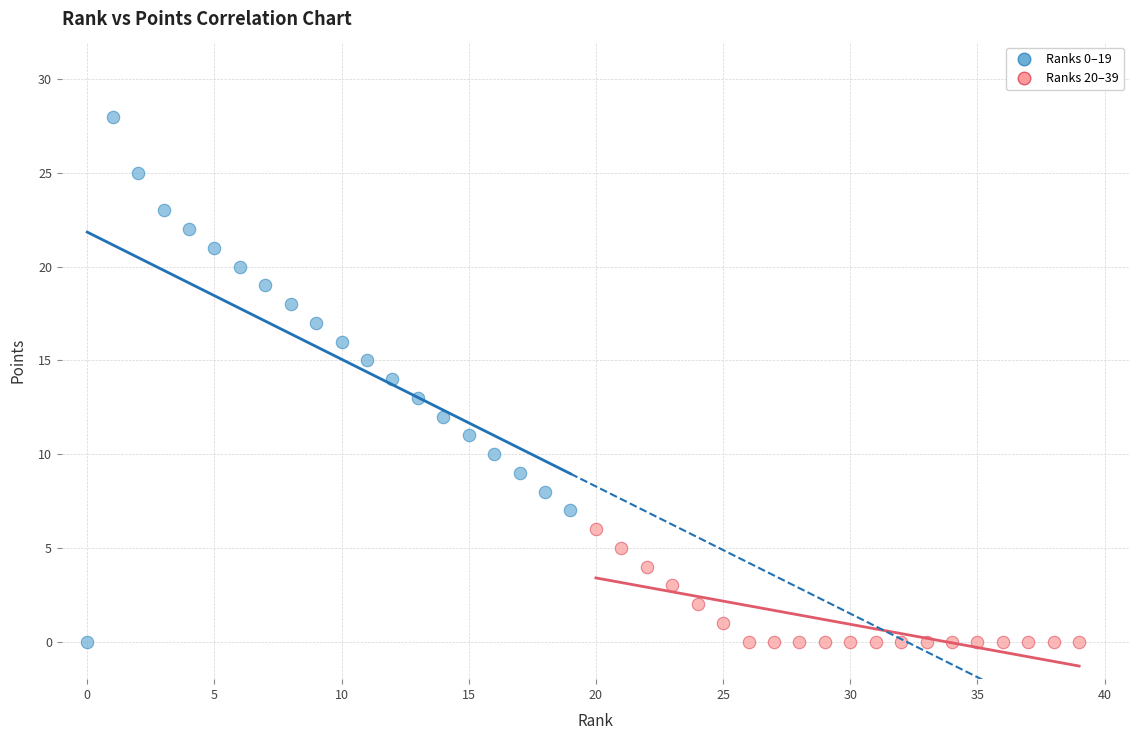

What are all the series names shown in the legend?

Ranks 0–19, Ranks 20–39